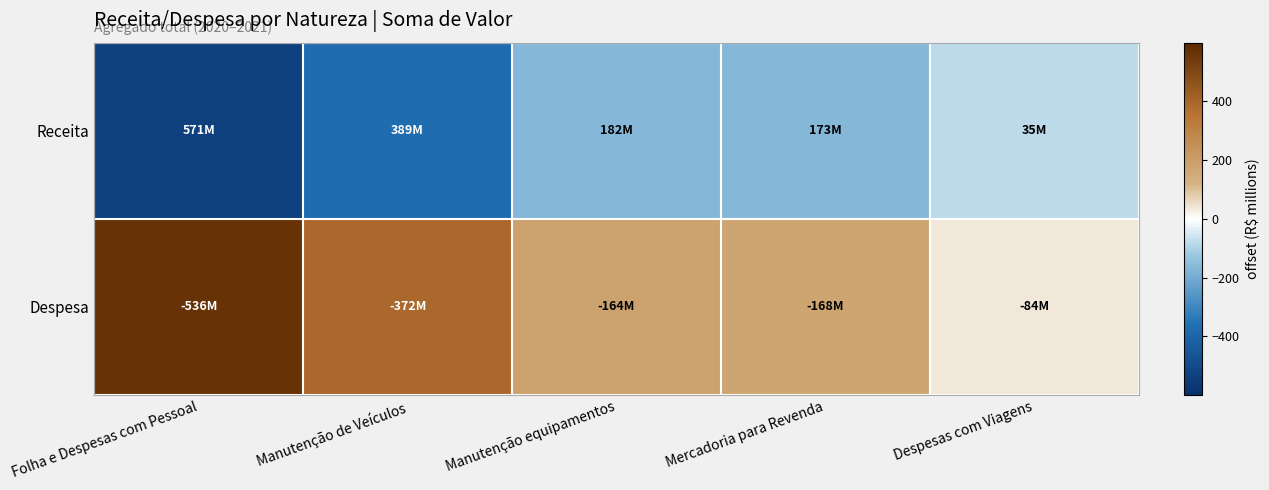

Rank the series at Folha e Despesas com Pessoal from lowest to highest value.

Receita, Despesa